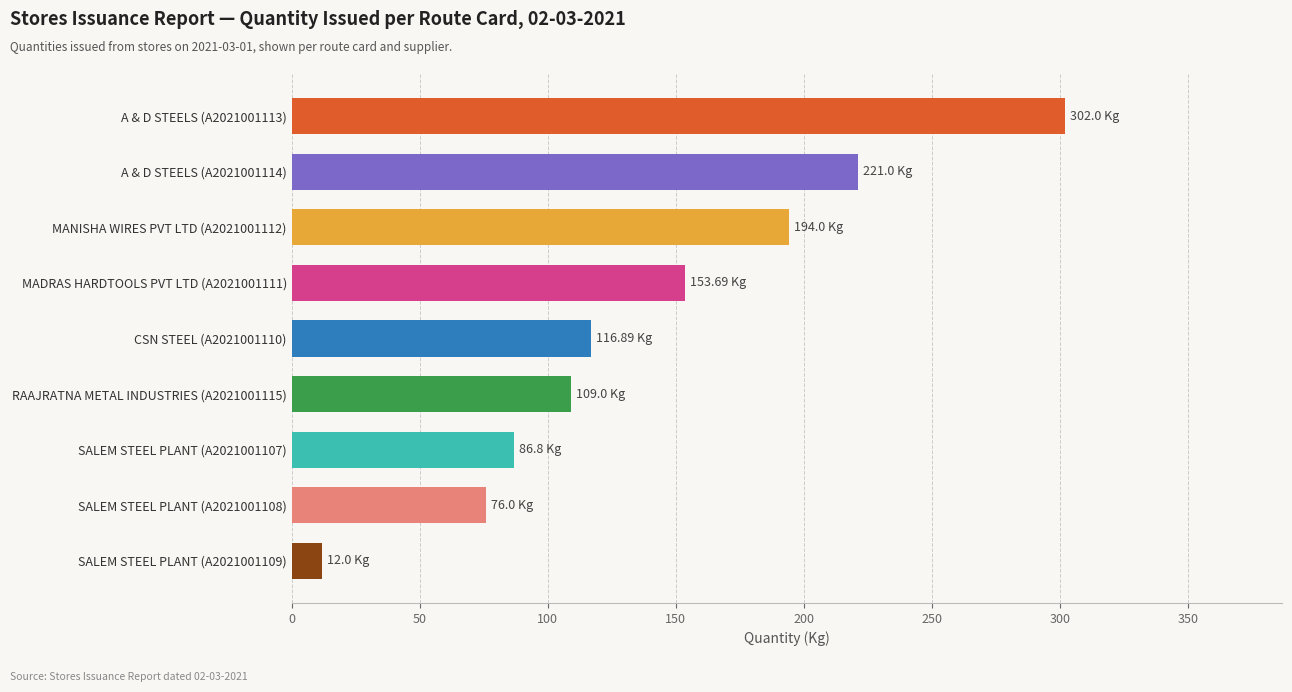

What is the sum of all values?

1271.4